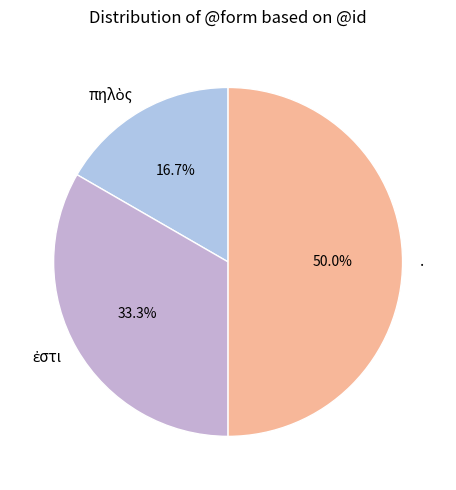

Is it true that . is 50% of the pie?

True